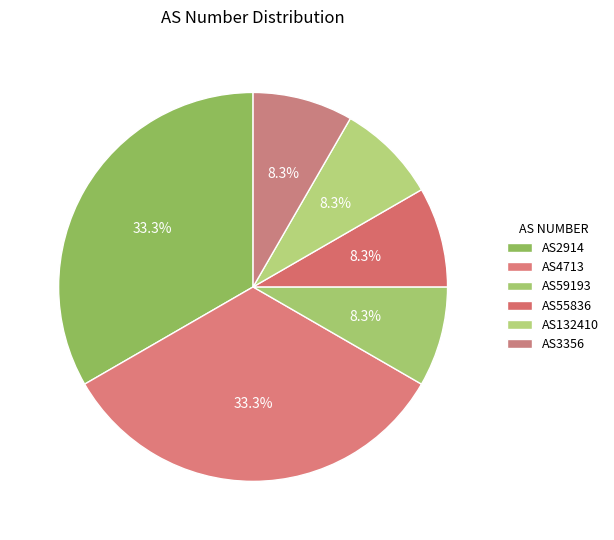

Is it true that AS2914 is 23% of the pie?

False